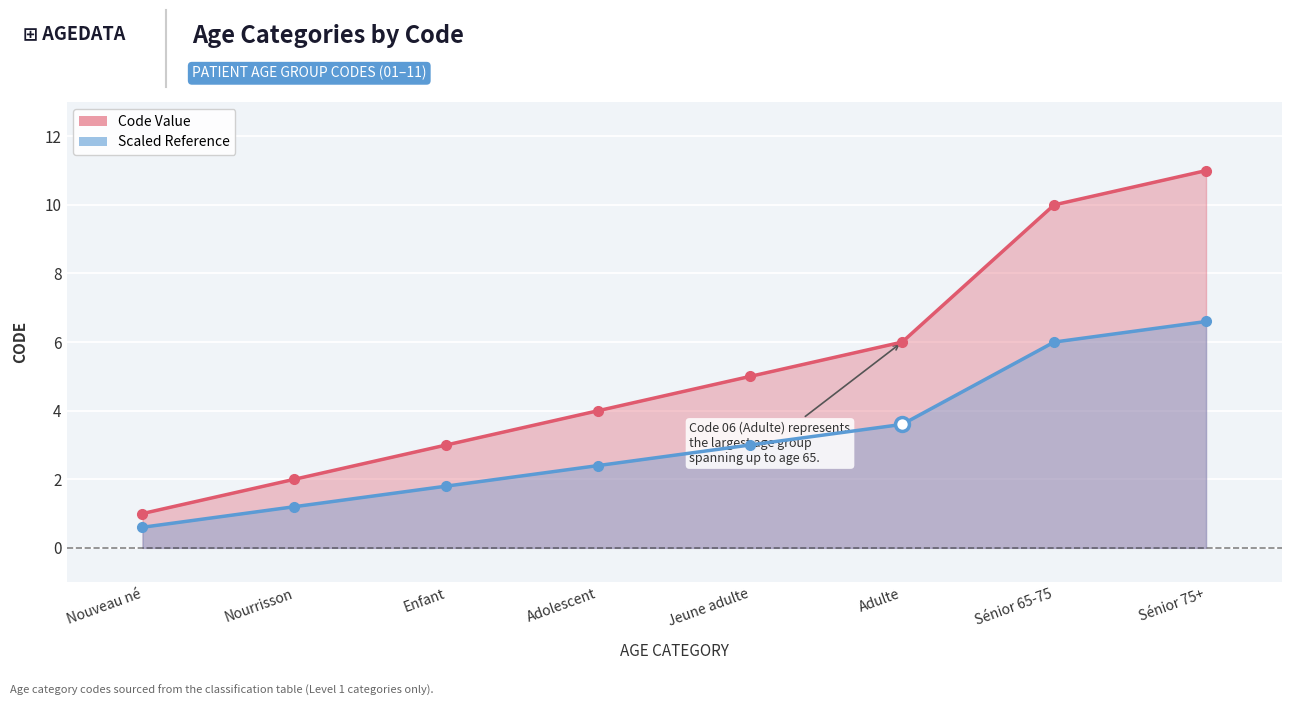

Which series has the largest total across all categories?

Code Value